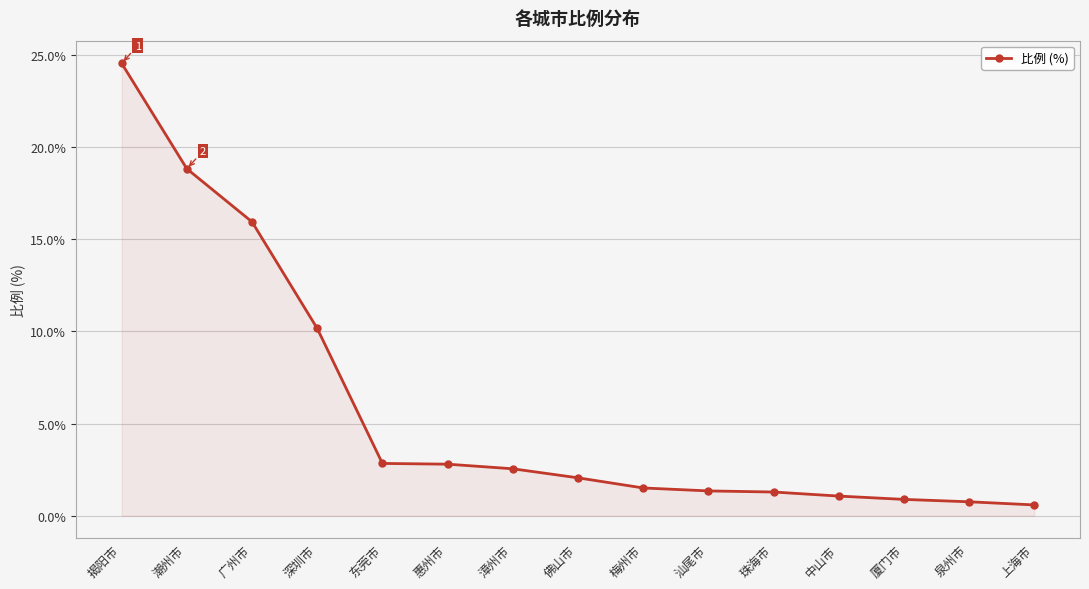

Which label corresponds to the largest value in the chart?

揭阳市